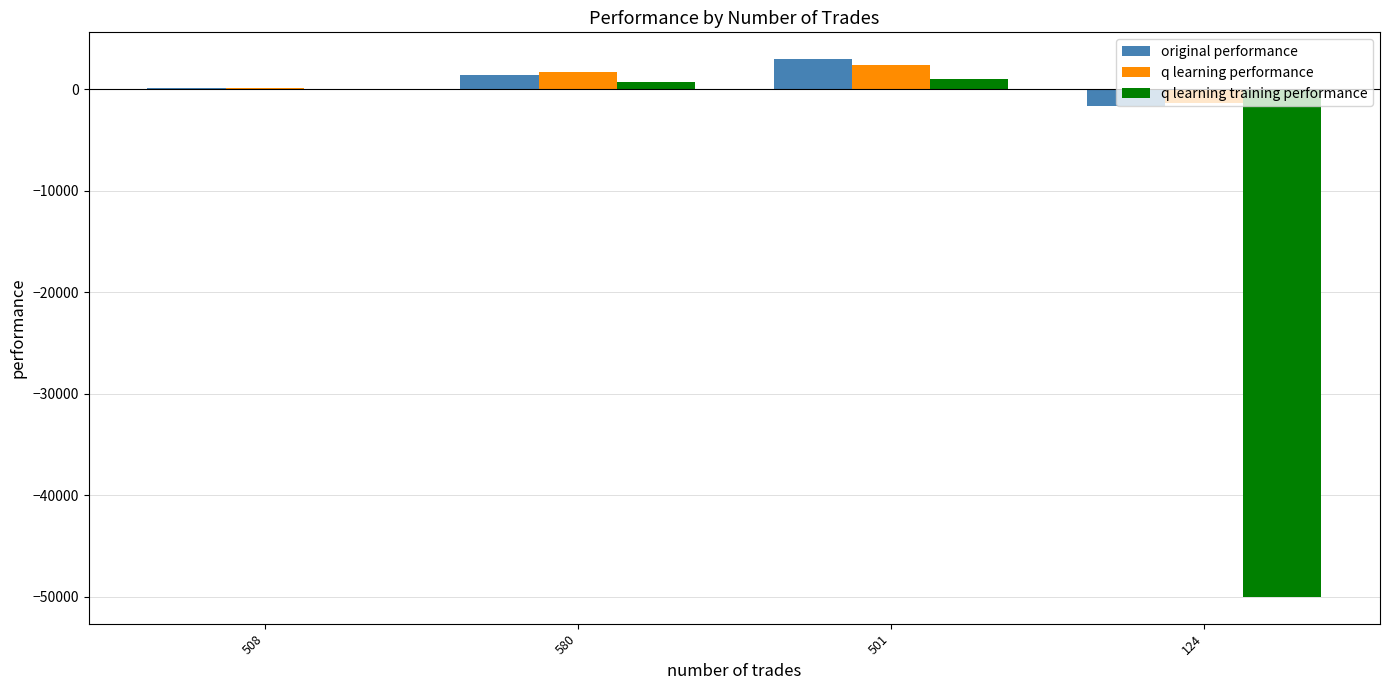

Reading right to left, transcribe all the data shown in this chart.

original performance: -1623.1	2975.1	1429.2	164.4
q learning performance: -1364.3	2416.0	1692.3	145.0
q learning training performance: -50000.0	1045.6	764.5	-78.3